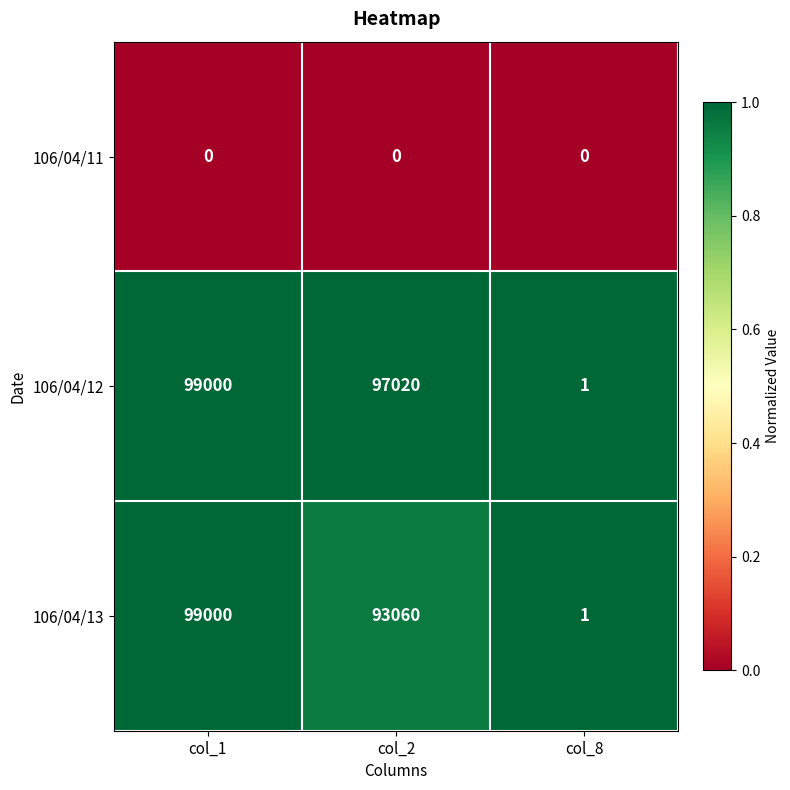

Between col_2 and col_8, which series saw the biggest shift?

106/04/12